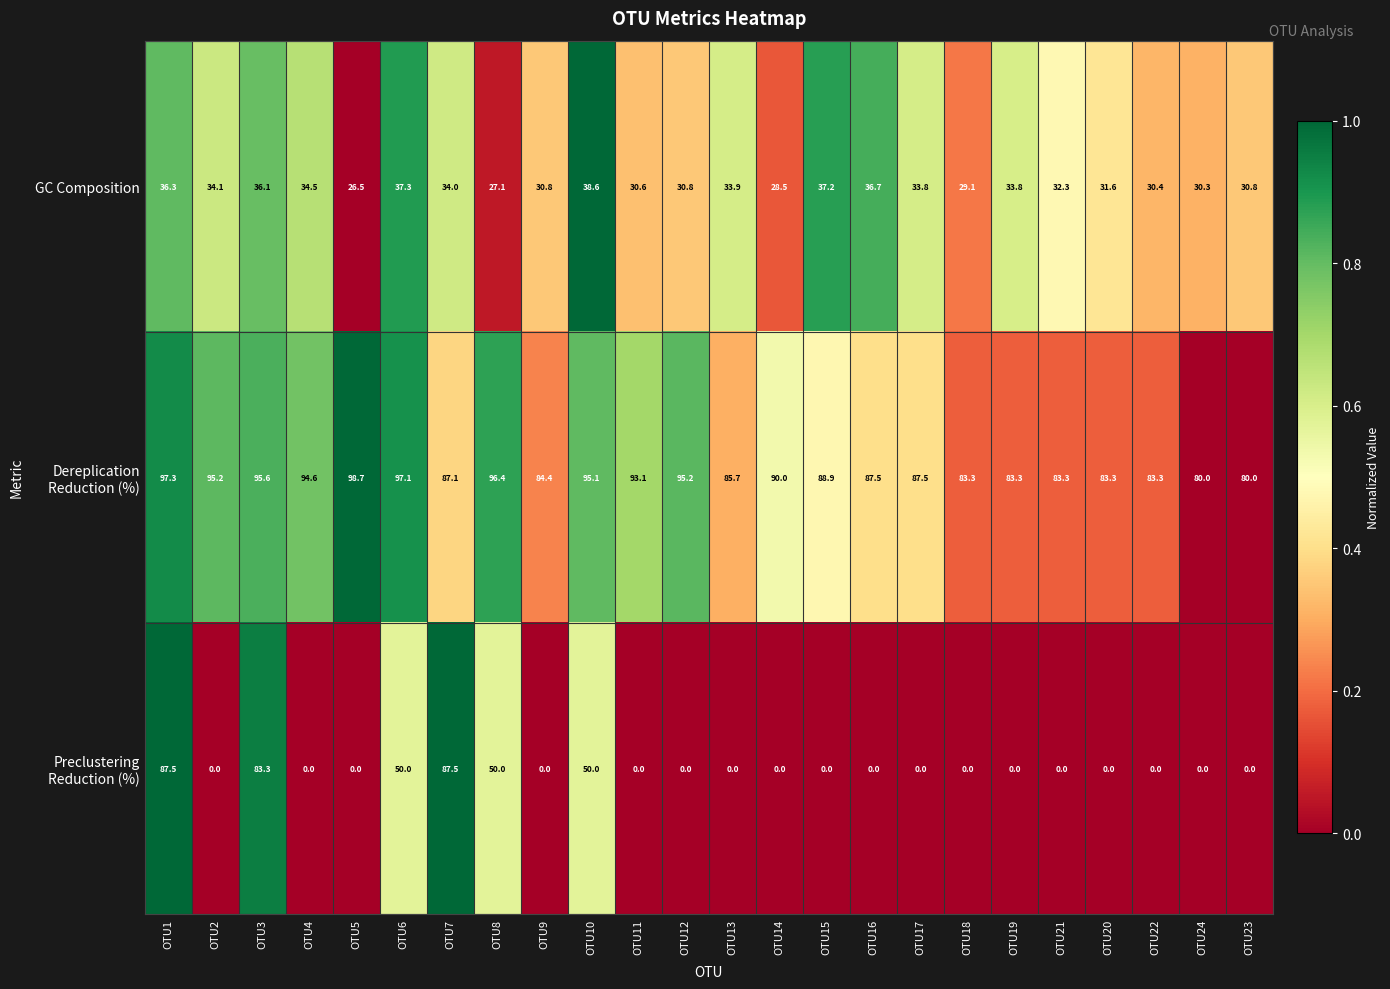

The value of GC Composition at OTU14 is 44.9. True or false?

False